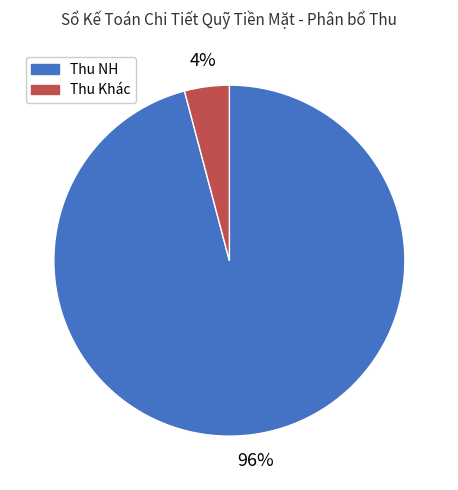

Which category accounts for the majority?

Thu NH